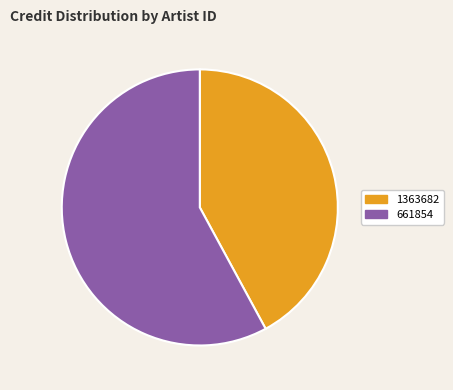

Which slice represents more than half of the pie?

661854